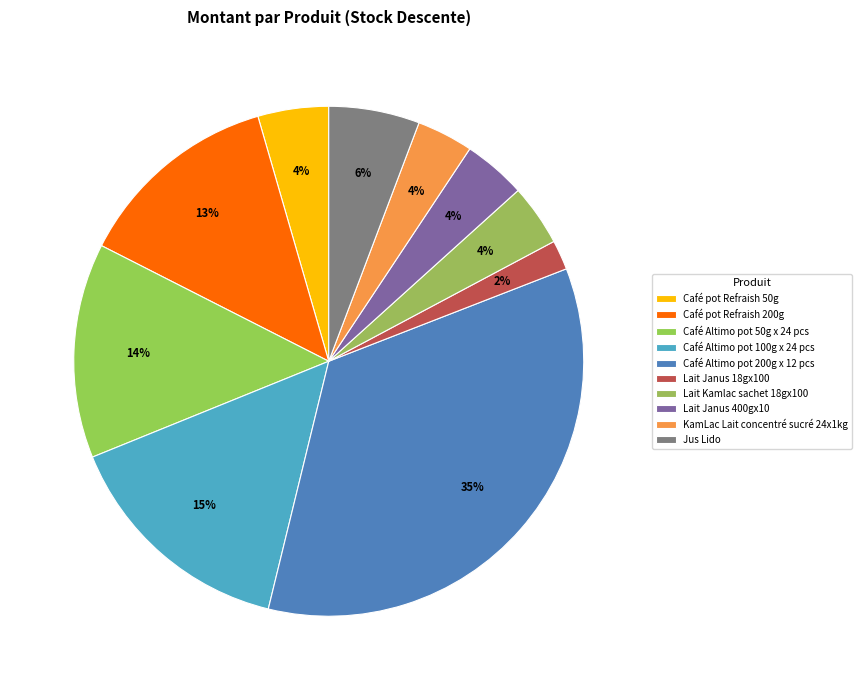

Which has a higher value, Café Altimo pot 50g x 24 pcs or Café pot Refraish 50g?

Café Altimo pot 50g x 24 pcs